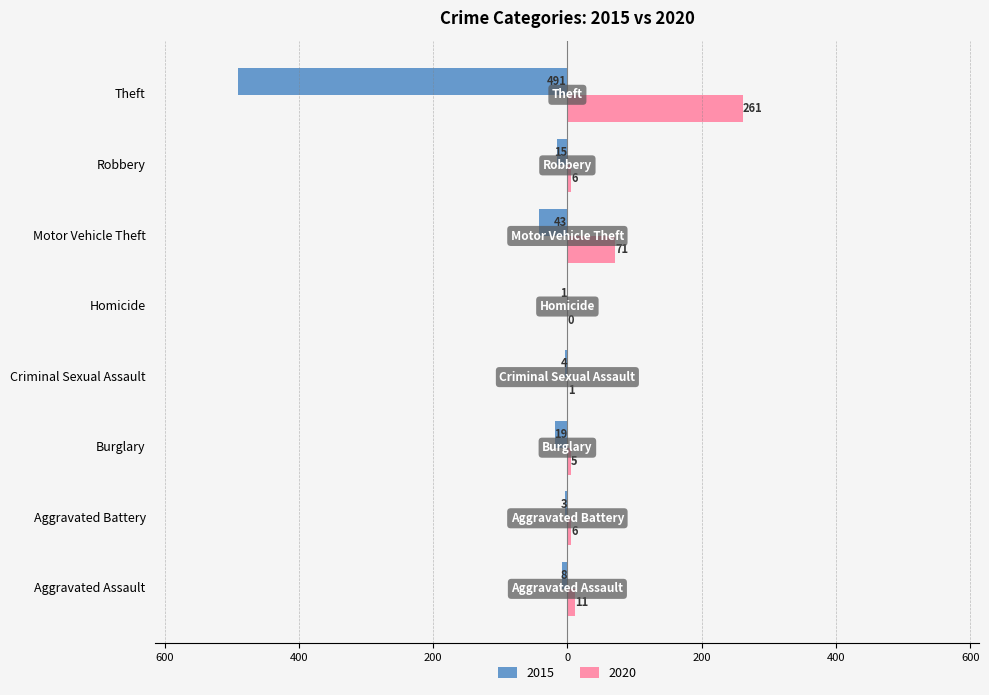

At which label is 2020 closest to 130?

Motor Vehicle Theft